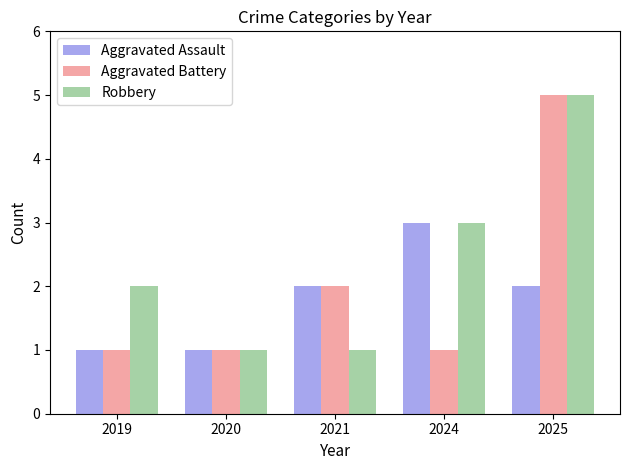

What is the difference between the maximum and second lowest values in the Robbery series?

4